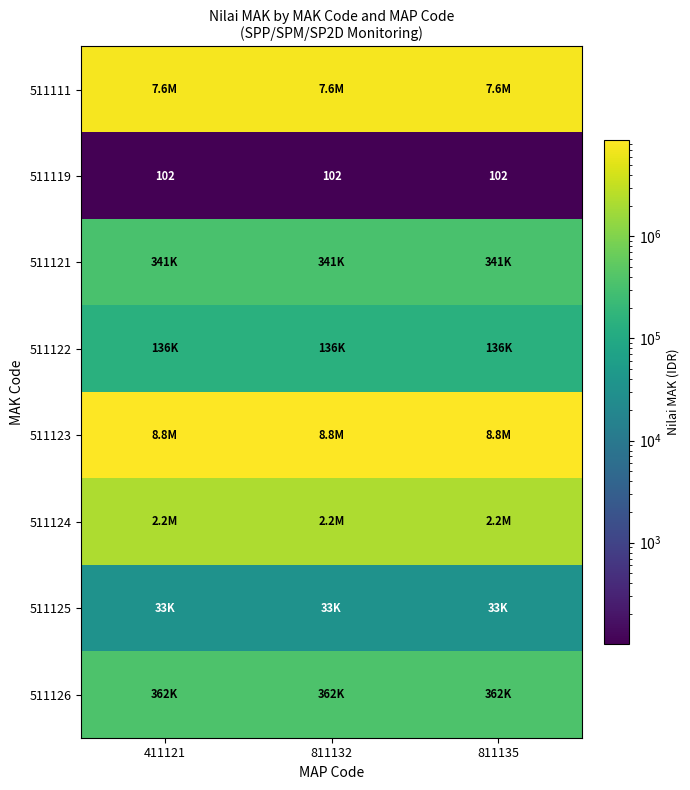

What is the average value of the 511119 series?

102